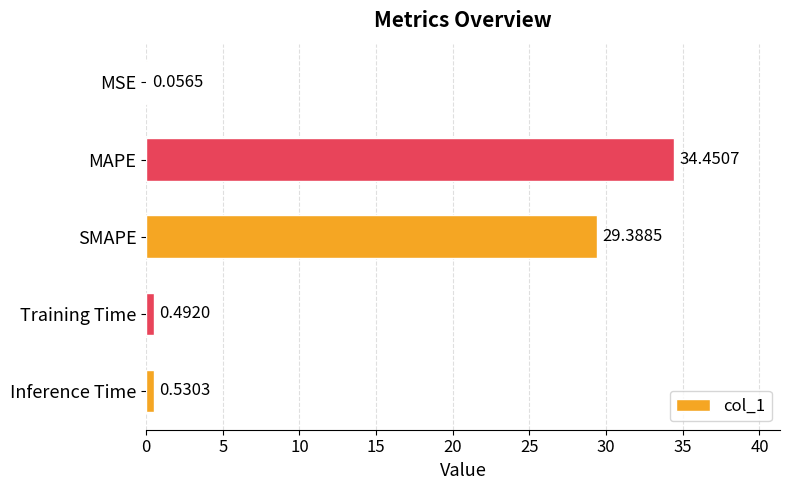

At which label is the value closest to 17?

SMAPE